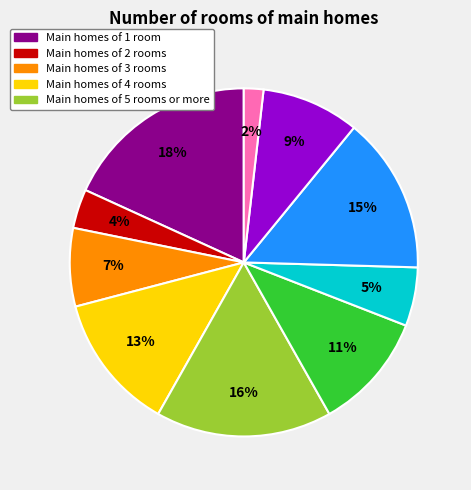

To the nearest percent, what is the average slice percentage?

10%